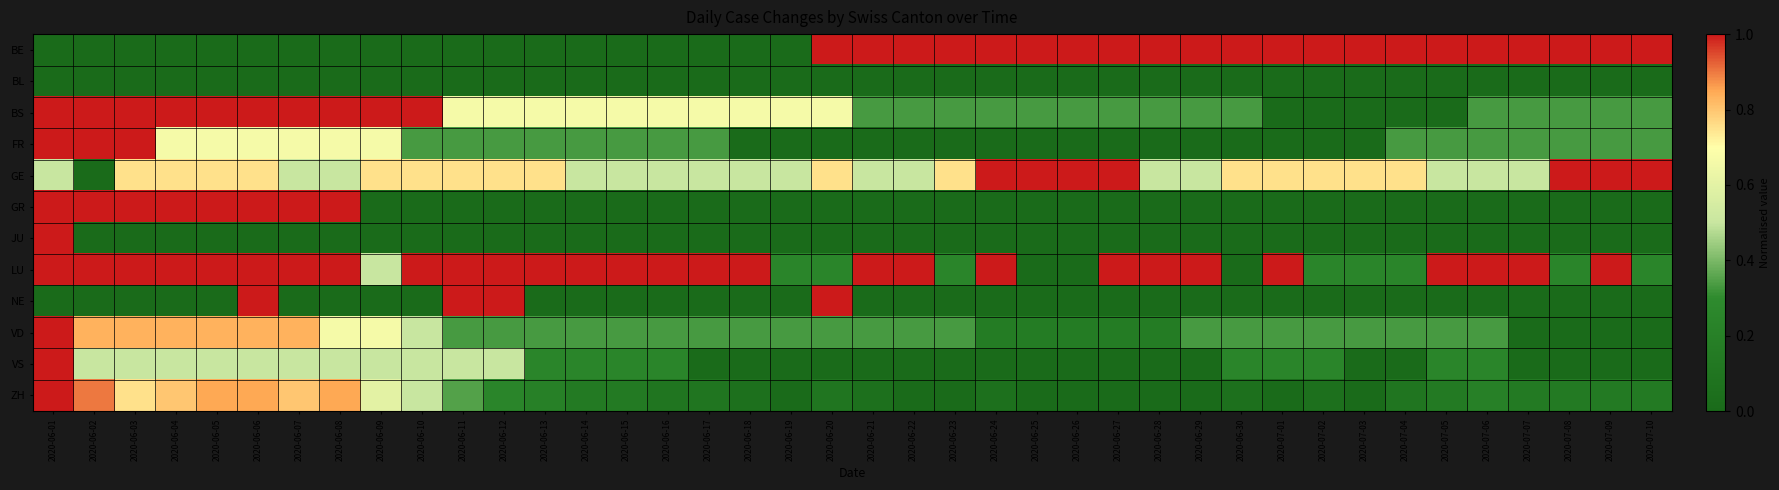

Reading left to right, extract all data points from this chart.

BE: 2020-06-01=0.0	2020-06-02=0.0	2020-06-03=0.0	2020-06-04=0.0	2020-06-05=0.0	2020-06-06=0.0	2020-06-07=0.0	2020-06-08=0.0	2020-06-09=0.0	2020-06-10=0.0	2020-06-11=0.0	2020-06-12=0.0	2020-06-13=0.0	2020-06-14=0.0	2020-06-15=0.0	2020-06-16=0.0	2020-06-17=0.0	2020-06-18=0.0	2020-06-19=0.0	2020-06-20=1.0	2020-06-21=1.0	2020-06-22=1.0	2020-06-23=1.0	2020-06-24=1.0	2020-06-25=1.0	2020-06-26=1.0	2020-06-27=1.0	2020-06-28=1.0	2020-06-29=1.0	2020-06-30=1.0	2020-07-01=1.0	2020-07-02=1.0	2020-07-03=1.0	2020-07-04=1.0	2020-07-05=1.0	2020-07-06=1.0	2020-07-07=1.0	2020-07-08=1.0	2020-07-09=1.0	2020-07-10=1.0
BL: 2020-06-01=0.0	2020-06-02=0.0	2020-06-03=0.0	2020-06-04=0.0	2020-06-05=0.0	2020-06-06=0.0	2020-06-07=0.0	2020-06-08=0.0	2020-06-09=0.0	2020-06-10=0.0	2020-06-11=0.0	2020-06-12=0.0	2020-06-13=0.0	2020-06-14=0.0	2020-06-15=0.0	2020-06-16=0.0	2020-06-17=0.0	2020-06-18=0.0	2020-06-19=0.0	2020-06-20=0.0	2020-06-21=0.0	2020-06-22=0.0	2020-06-23=0.0	2020-06-24=0.0	2020-06-25=0.0	2020-06-26=0.0	2020-06-27=0.0	2020-06-28=0.0	2020-06-29=0.0	2020-06-30=0.0	2020-07-01=0.0	2020-07-02=0.0	2020-07-03=0.0	2020-07-04=0.0	2020-07-05=0.0	2020-07-06=0.0	2020-07-07=0.0	2020-07-08=0.0	2020-07-09=0.0	2020-07-10=0.0
BS: 2020-06-01=1.0	2020-06-02=1.0	2020-06-03=1.0	2020-06-04=1.0	2020-06-05=1.0	2020-06-06=1.0	2020-06-07=1.0	2020-06-08=1.0	2020-06-09=1.0	2020-06-10=1.0	2020-06-11=0.7	2020-06-12=0.7	2020-06-13=0.7	2020-06-14=0.7	2020-06-15=0.7	2020-06-16=0.7	2020-06-17=0.7	2020-06-18=0.7	2020-06-19=0.7	2020-06-20=0.7	2020-06-21=0.3	2020-06-22=0.3	2020-06-23=0.3	2020-06-24=0.3	2020-06-25=0.3	2020-06-26=0.3	2020-06-27=0.3	2020-06-28=0.3	2020-06-29=0.3	2020-06-30=0.3	2020-07-01=0.0	2020-07-02=0.0	2020-07-03=0.0	2020-07-04=0.0	2020-07-05=0.0	2020-07-06=0.3	2020-07-07=0.3	2020-07-08=0.3	2020-07-09=0.3	2020-07-10=0.3
FR: 2020-06-01=1.0	2020-06-02=1.0	2020-06-03=1.0	2020-06-04=0.7	2020-06-05=0.7	2020-06-06=0.7	2020-06-07=0.7	2020-06-08=0.7	2020-06-09=0.7	2020-06-10=0.3	2020-06-11=0.3	2020-06-12=0.3	2020-06-13=0.3	2020-06-14=0.3	2020-06-15=0.3	2020-06-16=0.3	2020-06-17=0.3	2020-06-18=0.0	2020-06-19=0.0	2020-06-20=0.0	2020-06-21=0.0	2020-06-22=0.0	2020-06-23=0.0	2020-06-24=0.0	2020-06-25=0.0	2020-06-26=0.0	2020-06-27=0.0	2020-06-28=0.0	2020-06-29=0.0	2020-06-30=0.0	2020-07-01=0.0	2020-07-02=0.0	2020-07-03=0.0	2020-07-04=0.3	2020-07-05=0.3	2020-07-06=0.3	2020-07-07=0.3	2020-07-08=0.3	2020-07-09=0.3	2020-07-10=0.3
GE: 2020-06-01=0.5	2020-06-02=0.0	2020-06-03=0.8	2020-06-04=0.8	2020-06-05=0.8	2020-06-06=0.8	2020-06-07=0.5	2020-06-08=0.5	2020-06-09=0.8	2020-06-10=0.8	2020-06-11=0.8	2020-06-12=0.8	2020-06-13=0.8	2020-06-14=0.5	2020-06-15=0.5	2020-06-16=0.5	2020-06-17=0.5	2020-06-18=0.5	2020-06-19=0.5	2020-06-20=0.8	2020-06-21=0.5	2020-06-22=0.5	2020-06-23=0.8	2020-06-24=1.0	2020-06-25=1.0	2020-06-26=1.0	2020-06-27=1.0	2020-06-28=0.5	2020-06-29=0.5	2020-06-30=0.8	2020-07-01=0.8	2020-07-02=0.8	2020-07-03=0.8	2020-07-04=0.8	2020-07-05=0.5	2020-07-06=0.5	2020-07-07=0.5	2020-07-08=1.0	2020-07-09=1.0	2020-07-10=1.0
GR: 2020-06-01=1.0	2020-06-02=1.0	2020-06-03=1.0	2020-06-04=1.0	2020-06-05=1.0	2020-06-06=1.0	2020-06-07=1.0	2020-06-08=1.0	2020-06-09=0.0	2020-06-10=0.0	2020-06-11=0.0	2020-06-12=0.0	2020-06-13=0.0	2020-06-14=0.0	2020-06-15=0.0	2020-06-16=0.0	2020-06-17=0.0	2020-06-18=0.0	2020-06-19=0.0	2020-06-20=0.0	2020-06-21=0.0	2020-06-22=0.0	2020-06-23=0.0	2020-06-24=0.0	2020-06-25=0.0	2020-06-26=0.0	2020-06-27=0.0	2020-06-28=0.0	2020-06-29=0.0	2020-06-30=0.0	2020-07-01=0.0	2020-07-02=0.0	2020-07-03=0.0	2020-07-04=0.0	2020-07-05=0.0	2020-07-06=0.0	2020-07-07=0.0	2020-07-08=0.0	2020-07-09=0.0	2020-07-10=0.0
JU: 2020-06-01=1.0	2020-06-02=0.0	2020-06-03=0.0	2020-06-04=0.0	2020-06-05=0.0	2020-06-06=0.0	2020-06-07=0.0	2020-06-08=0.0	2020-06-09=0.0	2020-06-10=0.0	2020-06-11=0.0	2020-06-12=0.0	2020-06-13=0.0	2020-06-14=0.0	2020-06-15=0.0	2020-06-16=0.0	2020-06-17=0.0	2020-06-18=0.0	2020-06-19=0.0	2020-06-20=0.0	2020-06-21=0.0	2020-06-22=0.0	2020-06-23=0.0	2020-06-24=0.0	2020-06-25=0.0	2020-06-26=0.0	2020-06-27=0.0	2020-06-28=0.0	2020-06-29=0.0	2020-06-30=0.0	2020-07-01=0.0	2020-07-02=0.0	2020-07-03=0.0	2020-07-04=0.0	2020-07-05=0.0	2020-07-06=0.0	2020-07-07=0.0	2020-07-08=0.0	2020-07-09=0.0	2020-07-10=0.0
LU: 2020-06-01=1.0	2020-06-02=1.0	2020-06-03=1.0	2020-06-04=1.0	2020-06-05=1.0	2020-06-06=1.0	2020-06-07=1.0	2020-06-08=1.0	2020-06-09=0.5	2020-06-10=1.0	2020-06-11=1.0	2020-06-12=1.0	2020-06-13=1.0	2020-06-14=1.0	2020-06-15=1.0	2020-06-16=1.0	2020-06-17=1.0	2020-06-18=1.0	2020-06-19=0.2	2020-06-20=0.2	2020-06-21=1.0	2020-06-22=1.0	2020-06-23=0.2	2020-06-24=1.0	2020-06-25=0.0	2020-06-26=0.0	2020-06-27=1.0	2020-06-28=1.0	2020-06-29=1.0	2020-06-30=0.0	2020-07-01=1.0	2020-07-02=0.2	2020-07-03=0.2	2020-07-04=0.2	2020-07-05=1.0	2020-07-06=1.0	2020-07-07=1.0	2020-07-08=0.2	2020-07-09=1.0	2020-07-10=0.2
NE: 2020-06-01=0.0	2020-06-02=0.0	2020-06-03=0.0	2020-06-04=0.0	2020-06-05=0.0	2020-06-06=1.0	2020-06-07=0.0	2020-06-08=0.0	2020-06-09=0.0	2020-06-10=0.0	2020-06-11=1.0	2020-06-12=1.0	2020-06-13=0.0	2020-06-14=0.0	2020-06-15=0.0	2020-06-16=0.0	2020-06-17=0.0	2020-06-18=0.0	2020-06-19=0.0	2020-06-20=1.0	2020-06-21=0.0	2020-06-22=0.0	2020-06-23=0.0	2020-06-24=0.0	2020-06-25=0.0	2020-06-26=0.0	2020-06-27=0.0	2020-06-28=0.0	2020-06-29=0.0	2020-06-30=0.0	2020-07-01=0.0	2020-07-02=0.0	2020-07-03=0.0	2020-07-04=0.0	2020-07-05=0.0	2020-07-06=0.0	2020-07-07=0.0	2020-07-08=0.0	2020-07-09=0.0	2020-07-10=0.0
VD: 2020-06-01=1.0	2020-06-02=0.8	2020-06-03=0.8	2020-06-04=0.8	2020-06-05=0.8	2020-06-06=0.8	2020-06-07=0.8	2020-06-08=0.7	2020-06-09=0.7	2020-06-10=0.5	2020-06-11=0.3	2020-06-12=0.3	2020-06-13=0.3	2020-06-14=0.3	2020-06-15=0.3	2020-06-16=0.3	2020-06-17=0.3	2020-06-18=0.3	2020-06-19=0.3	2020-06-20=0.3	2020-06-21=0.3	2020-06-22=0.3	2020-06-23=0.3	2020-06-24=0.2	2020-06-25=0.2	2020-06-26=0.2	2020-06-27=0.2	2020-06-28=0.2	2020-06-29=0.3	2020-06-30=0.3	2020-07-01=0.3	2020-07-02=0.3	2020-07-03=0.3	2020-07-04=0.3	2020-07-05=0.3	2020-07-06=0.3	2020-07-07=0.0	2020-07-08=0.0	2020-07-09=0.0	2020-07-10=0.0
VS: 2020-06-01=1.0	2020-06-02=0.5	2020-06-03=0.5	2020-06-04=0.5	2020-06-05=0.5	2020-06-06=0.5	2020-06-07=0.5	2020-06-08=0.5	2020-06-09=0.5	2020-06-10=0.5	2020-06-11=0.5	2020-06-12=0.5	2020-06-13=0.2	2020-06-14=0.2	2020-06-15=0.2	2020-06-16=0.2	2020-06-17=0.0	2020-06-18=0.0	2020-06-19=0.0	2020-06-20=0.0	2020-06-21=0.0	2020-06-22=0.0	2020-06-23=0.0	2020-06-24=0.0	2020-06-25=0.0	2020-06-26=0.0	2020-06-27=0.0	2020-06-28=0.0	2020-06-29=0.0	2020-06-30=0.2	2020-07-01=0.2	2020-07-02=0.2	2020-07-03=0.0	2020-07-04=0.0	2020-07-05=0.2	2020-07-06=0.2	2020-07-07=0.0	2020-07-08=0.0	2020-07-09=0.0	2020-07-10=0.0
ZH: 2020-06-01=1.0	2020-06-02=0.9	2020-06-03=0.8	2020-06-04=0.8	2020-06-05=0.8	2020-06-06=0.8	2020-06-07=0.8	2020-06-08=0.8	2020-06-09=0.6	2020-06-10=0.5	2020-06-11=0.3	2020-06-12=0.2	2020-06-13=0.2	2020-06-14=0.1	2020-06-15=0.1	2020-06-16=0.1	2020-06-17=0.1	2020-06-18=0.1	2020-06-19=0.0	2020-06-20=0.1	2020-06-21=0.1	2020-06-22=0.0	2020-06-23=0.0	2020-06-24=0.1	2020-06-25=0.0	2020-06-26=0.0	2020-06-27=0.0	2020-06-28=0.0	2020-06-29=0.0	2020-06-30=0.1	2020-07-01=0.0	2020-07-02=0.1	2020-07-03=0.0	2020-07-04=0.1	2020-07-05=0.1	2020-07-06=0.2	2020-07-07=0.1	2020-07-08=0.1	2020-07-09=0.1	2020-07-10=0.1